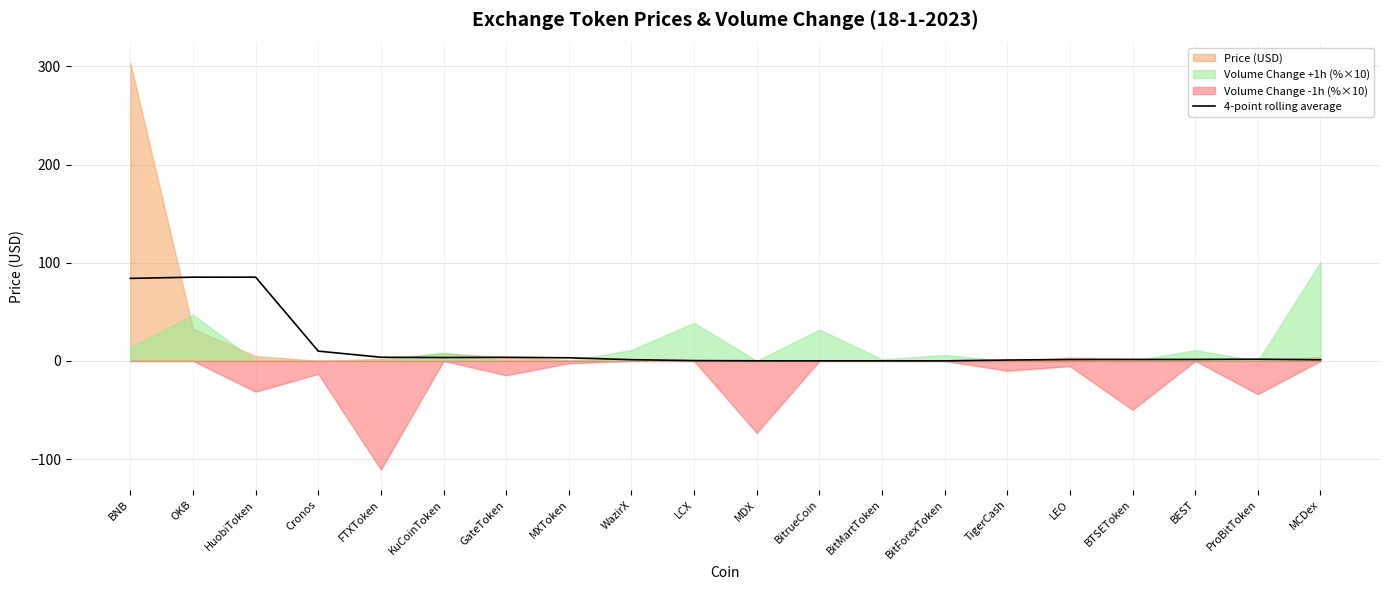

What is the highest value of the 4-point rolling average series?

85.3